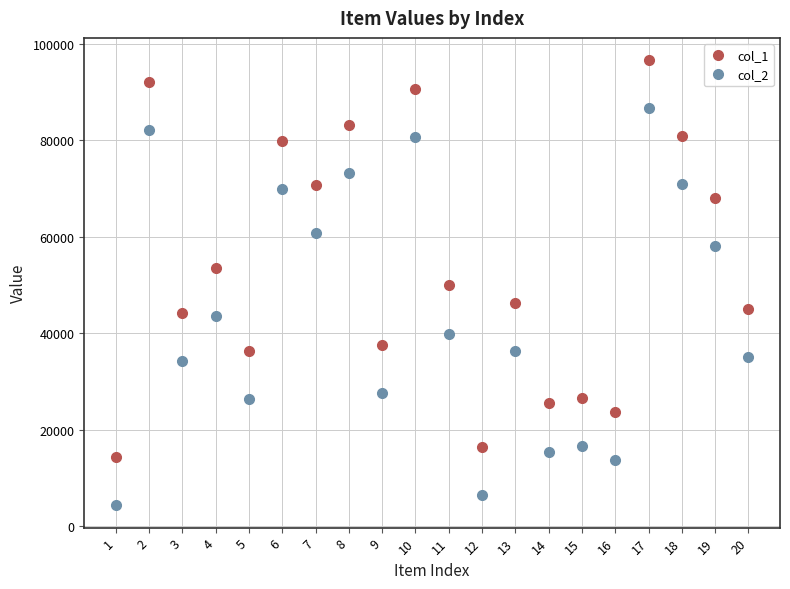

What is the difference between the highest and lowest values at 14?

10000